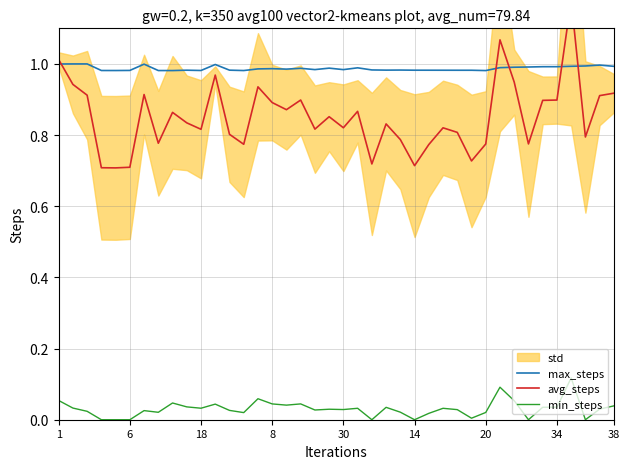

Which label corresponds to the largest value in the chart?

36